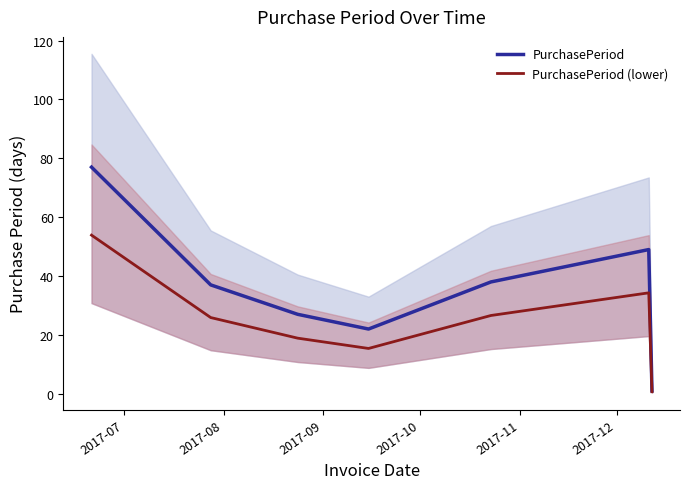

Does the chart have visible grid lines?

No